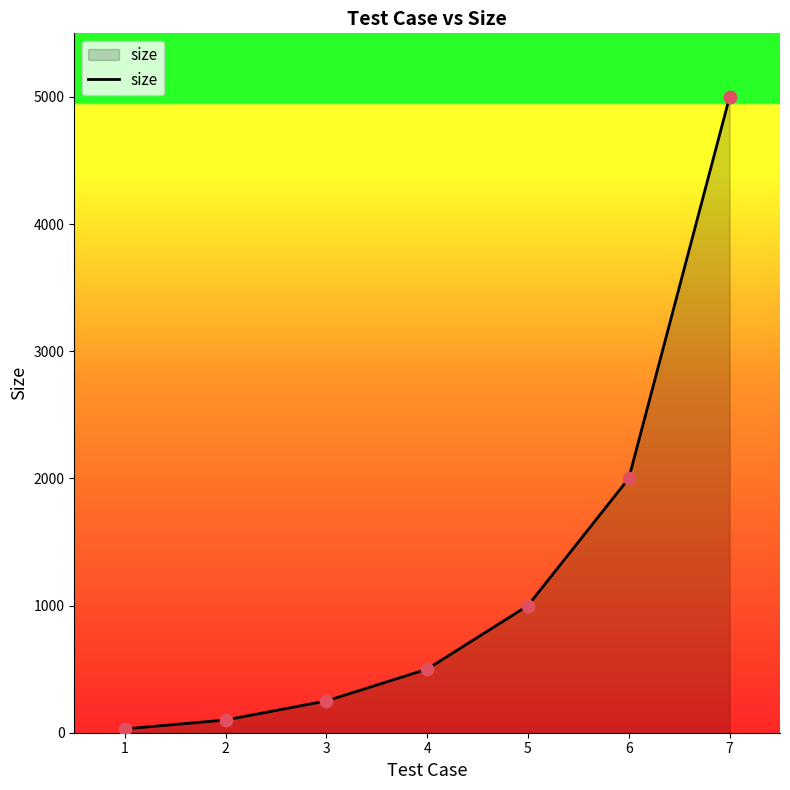

What is the ratio of the value at 5 to the value at 2?

10.0